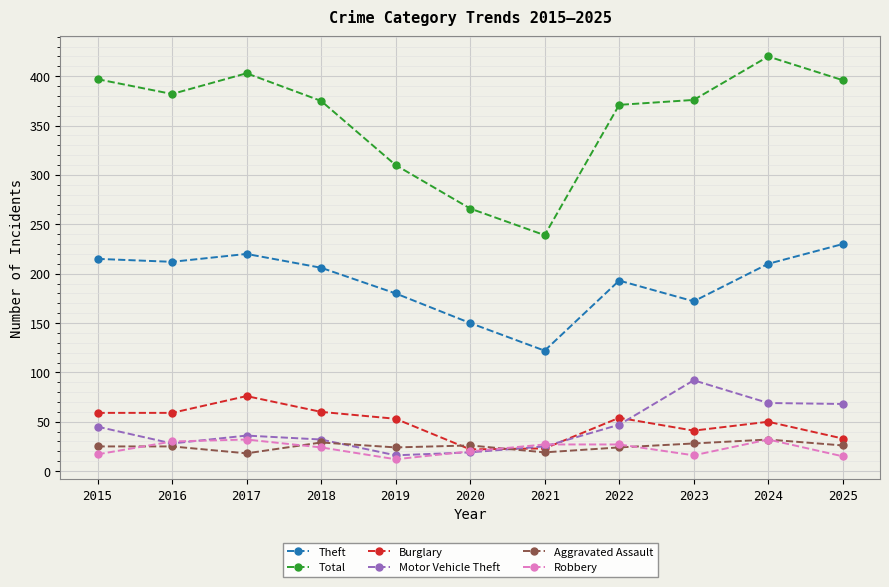

True or false: Burglary and Theft intersect in this chart.

False